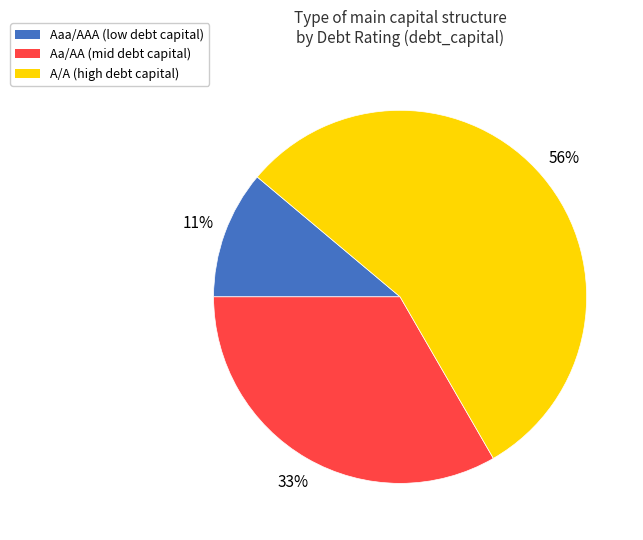

Do Aaa/AAA and Aa/AA together represent more than half of the pie?

No